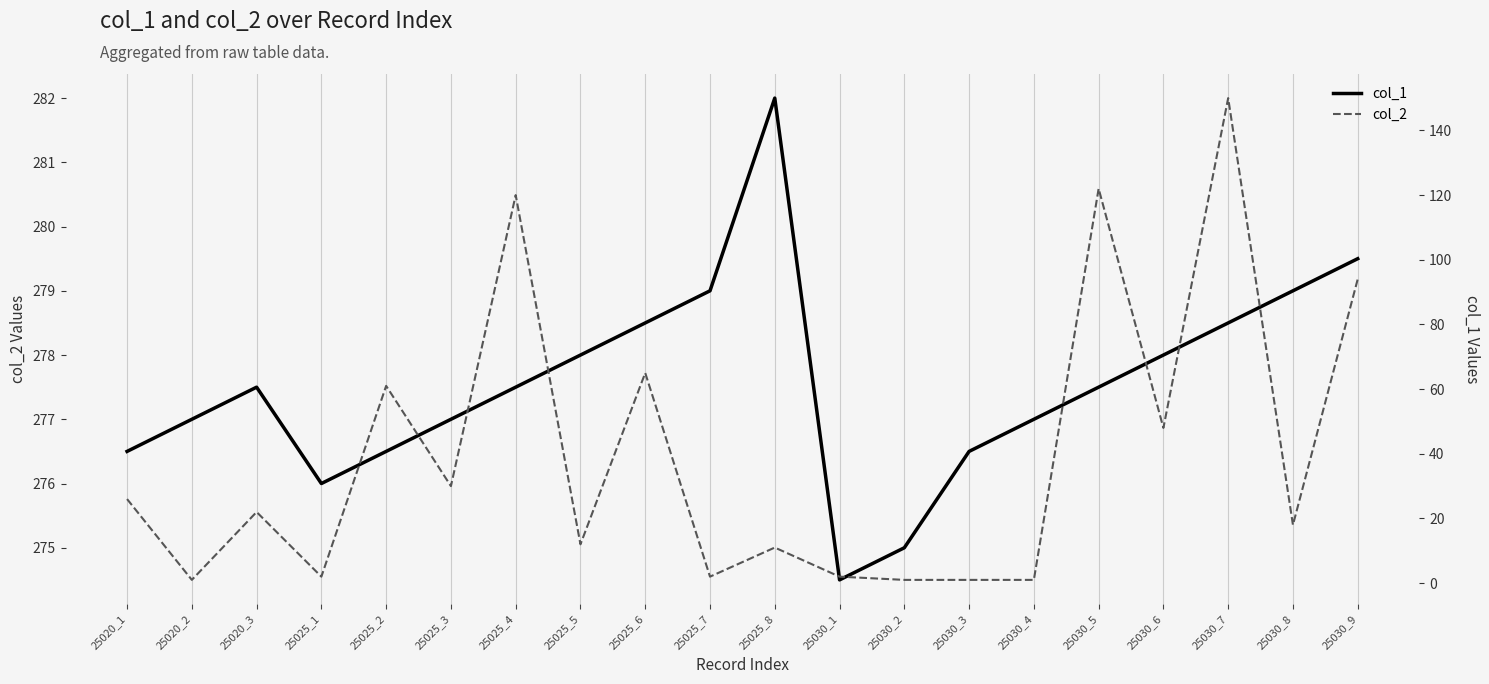

Does the chart have visible grid lines?

Yes